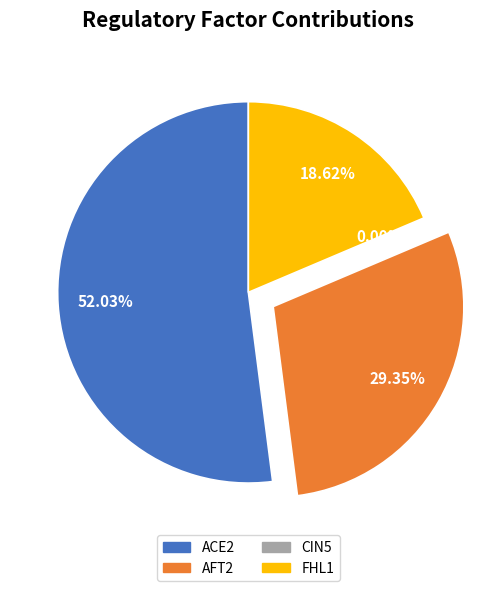

Does any single category account for the majority?

Yes